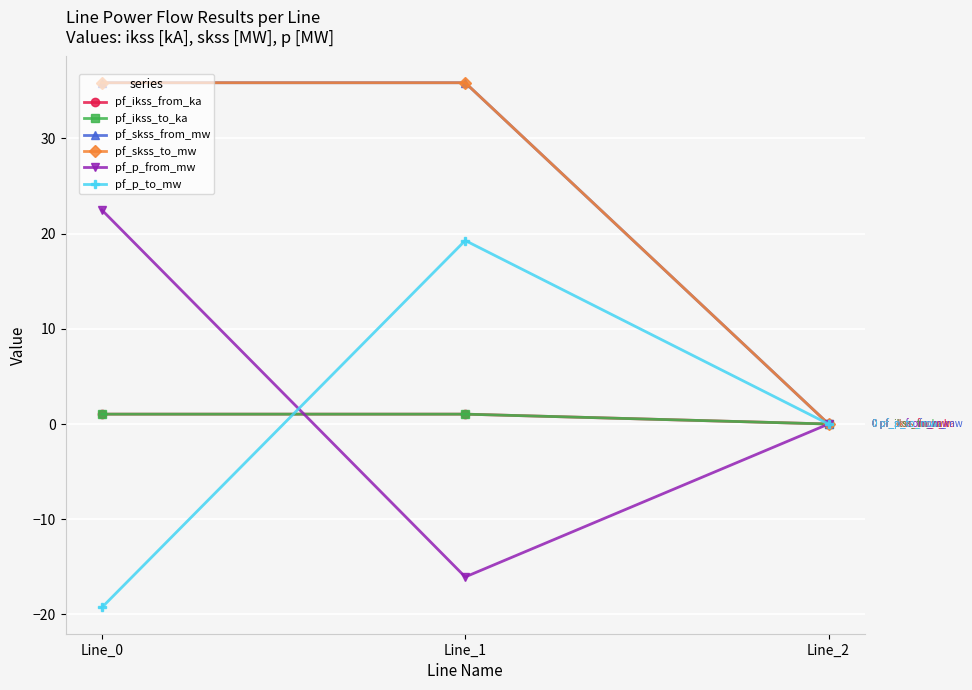

Does the chart have visible grid lines?

Yes